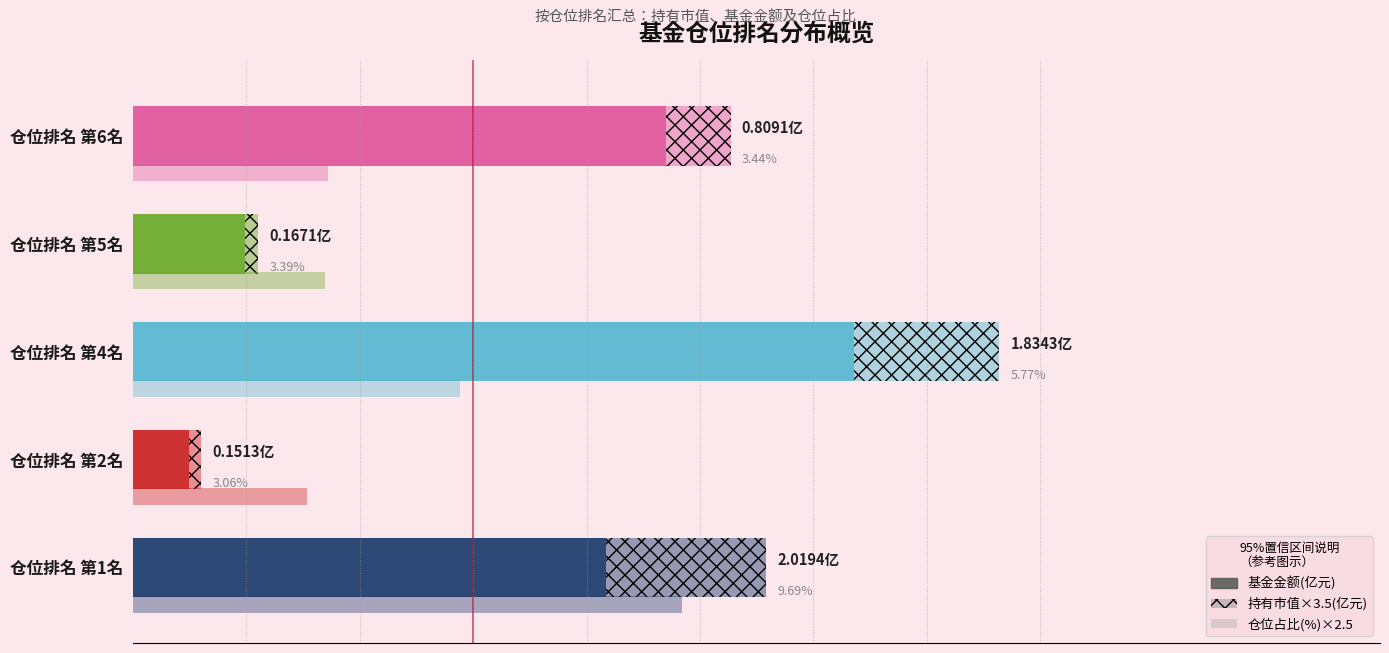

How many series are shown in this chart?

1